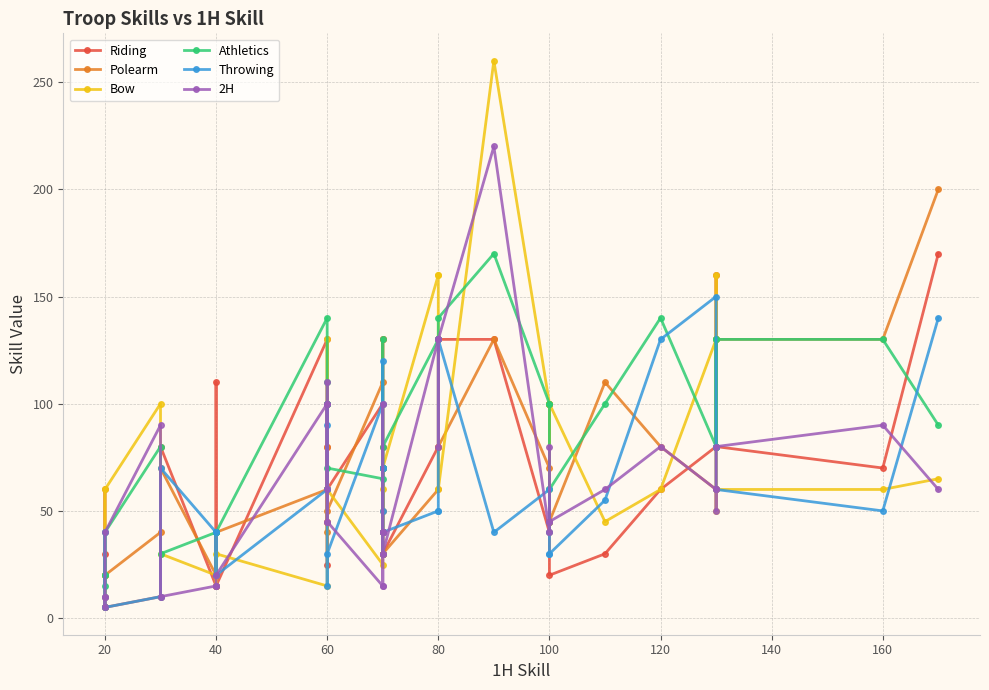

Is the value of Polearm at 27 greater than the value of Athletics at 14?

Yes